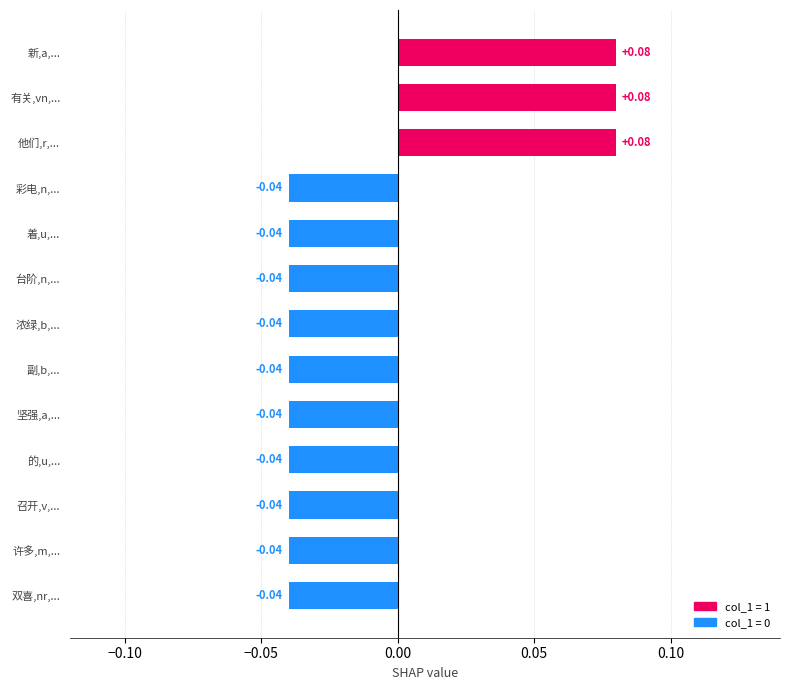

What is the sum of all values?

-0.2